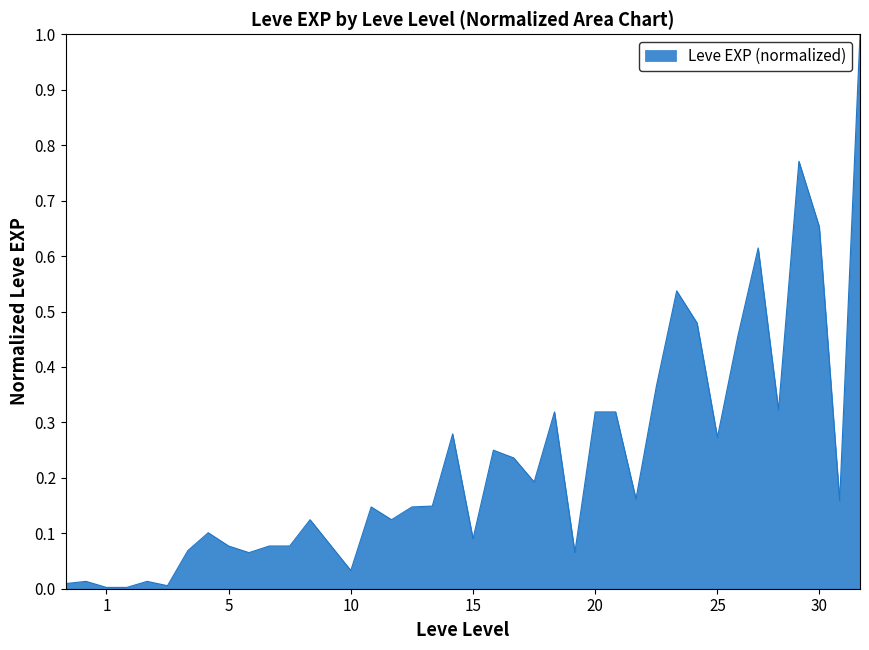

What is the difference between the maximum and minimum values?

1.0